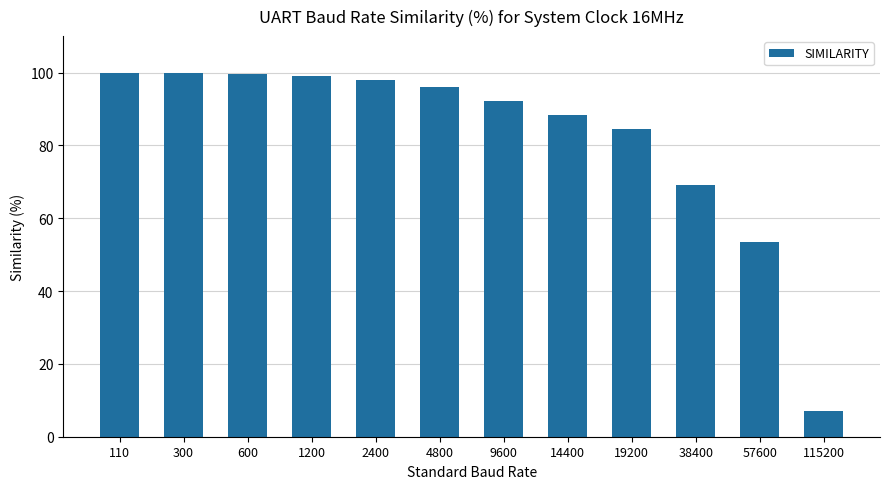

The value at 2400 is 98.1. True or false?

True